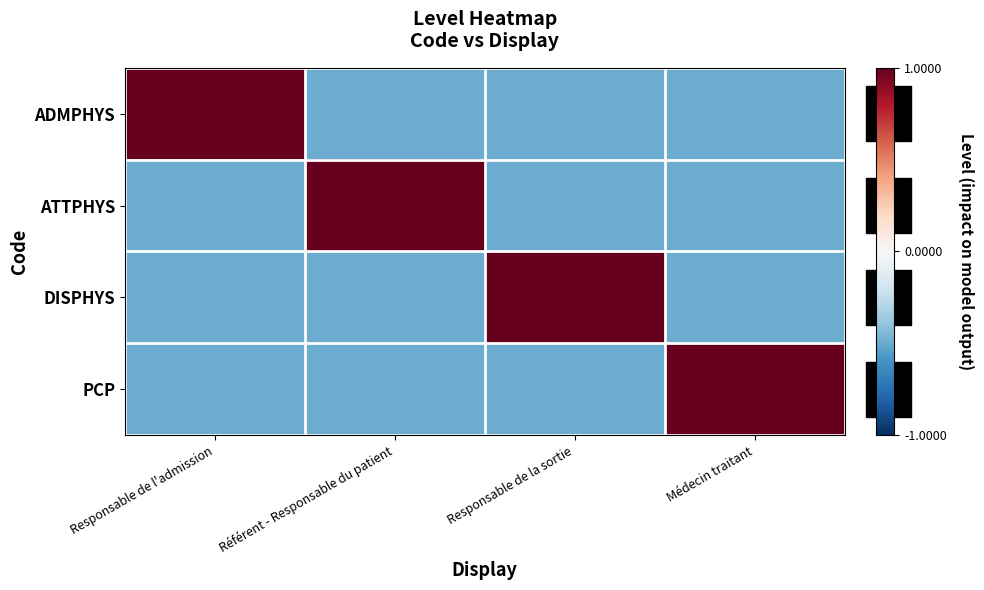

Rank the series by their maximum value, from lowest to highest.

ADMPHYS, ATTPHYS, DISPHYS, PCP